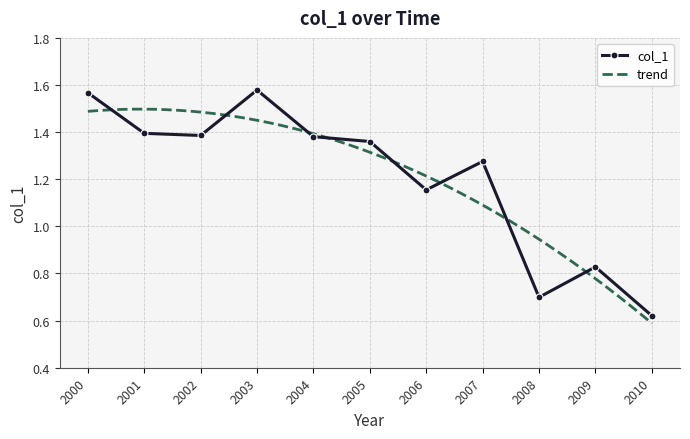

How many col_1 values are between 0 and 1?

3